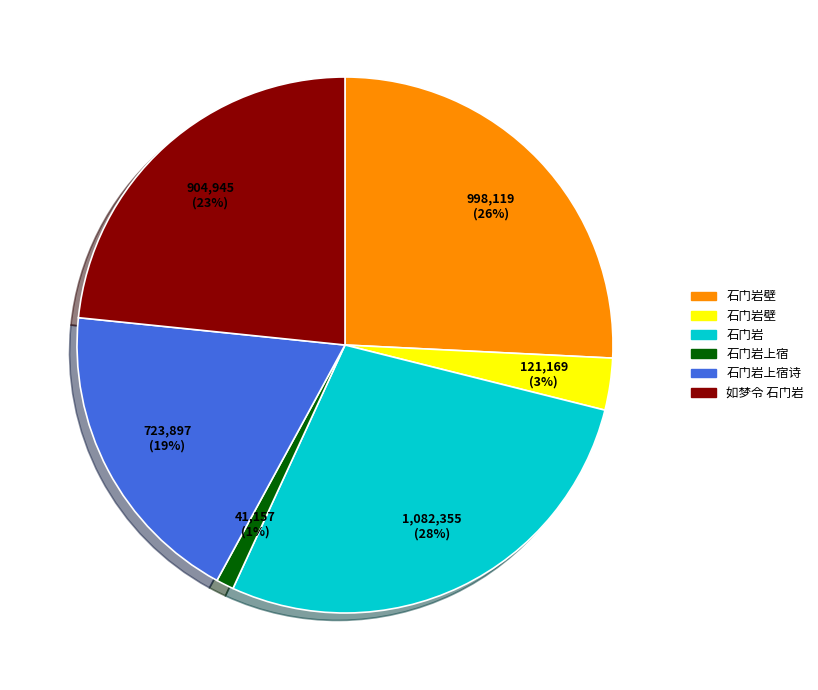

Is there a majority slice in this chart?

No